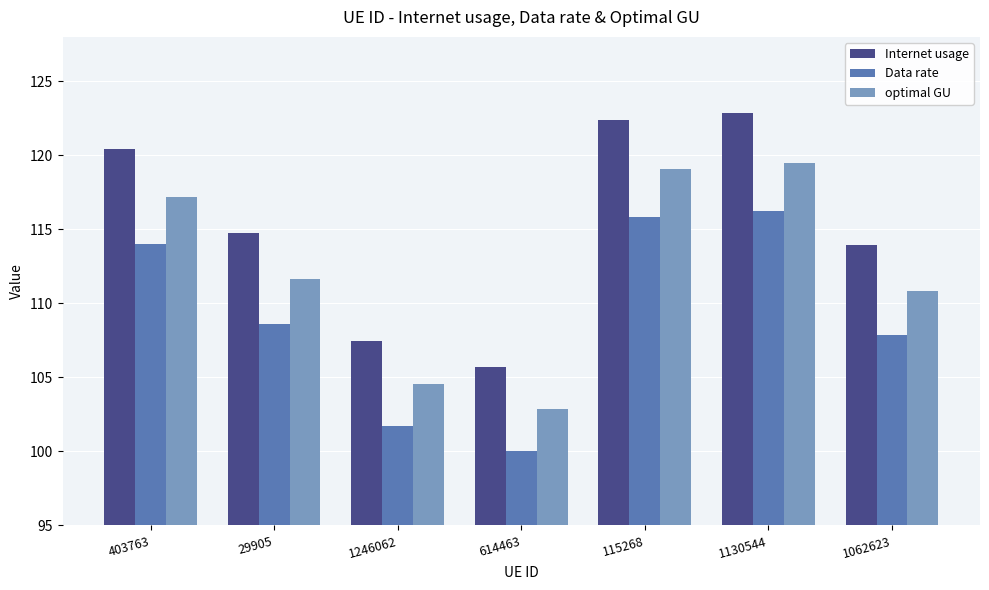

What is the average value of the optimal GU series?

112.2